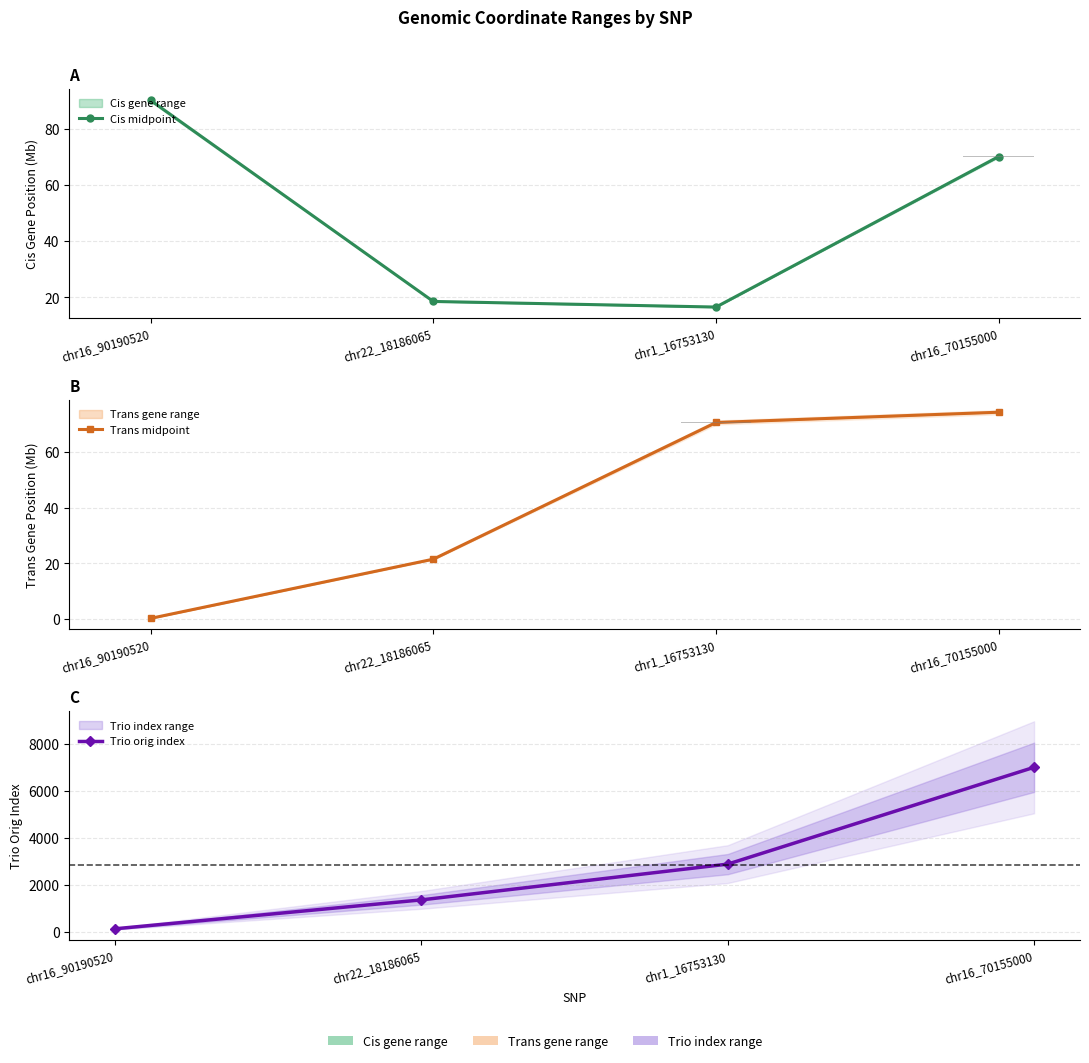

Where is Trio orig index nearest to the value 3564?

chr1_16753130